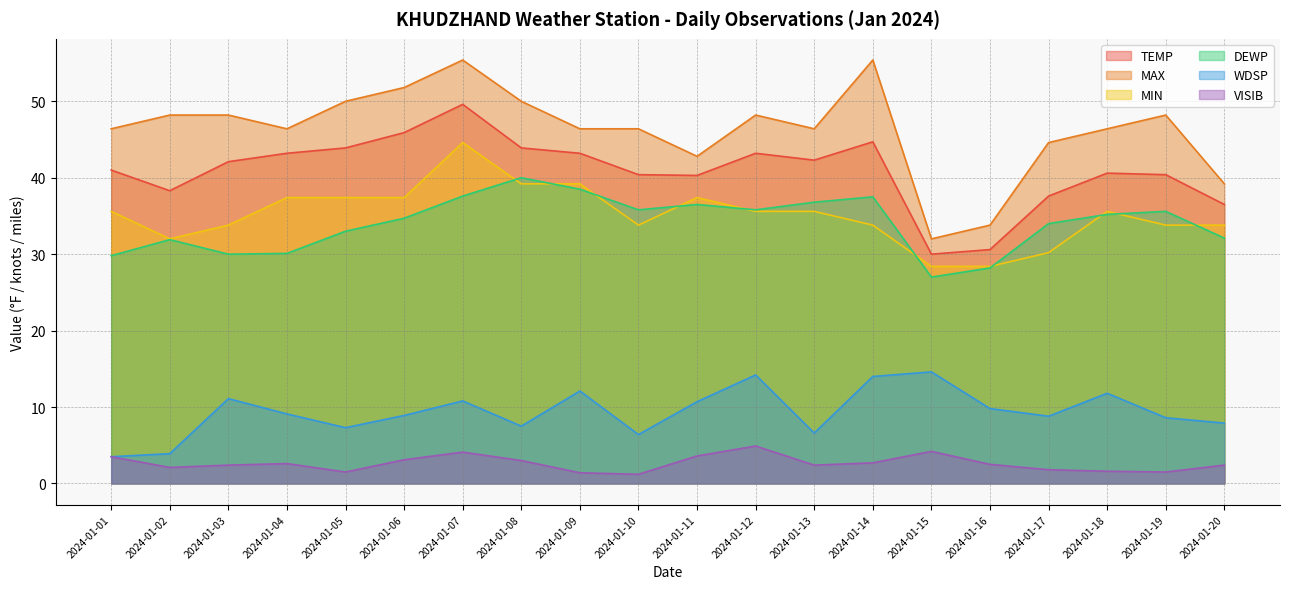

How many data points in VISIB are less than 2?

6